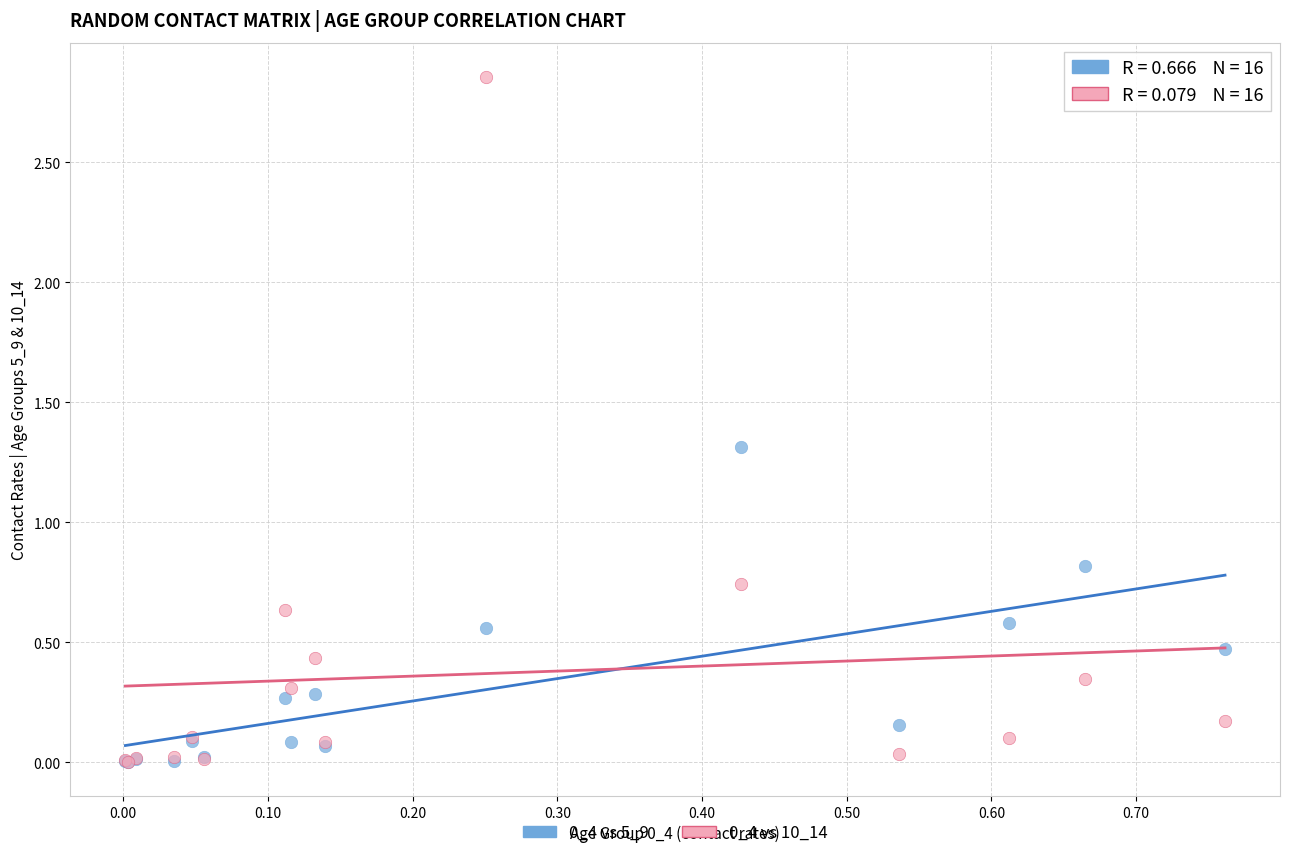

Across all series, what Y value is closest to 1?

0.8